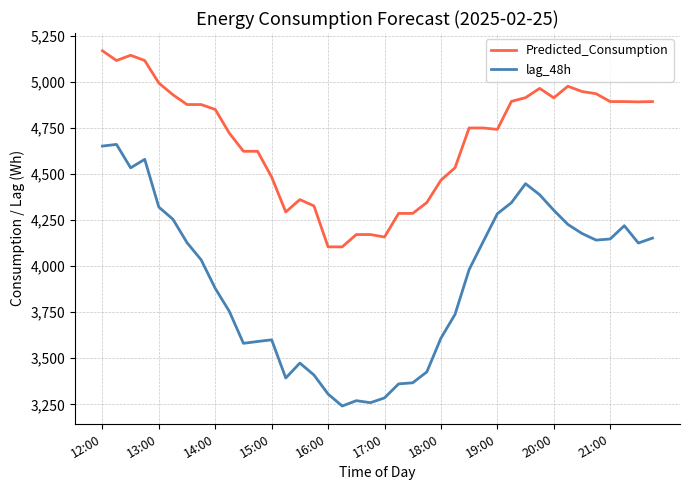

In lag_48h, how many points are lower than both neighbors (excluding endpoints)?

7